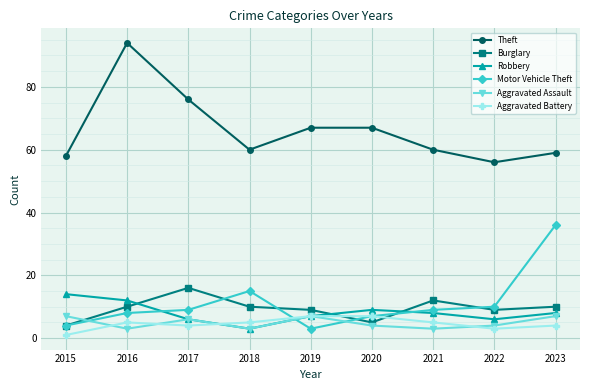

What is the total value across all series at 2019?

100